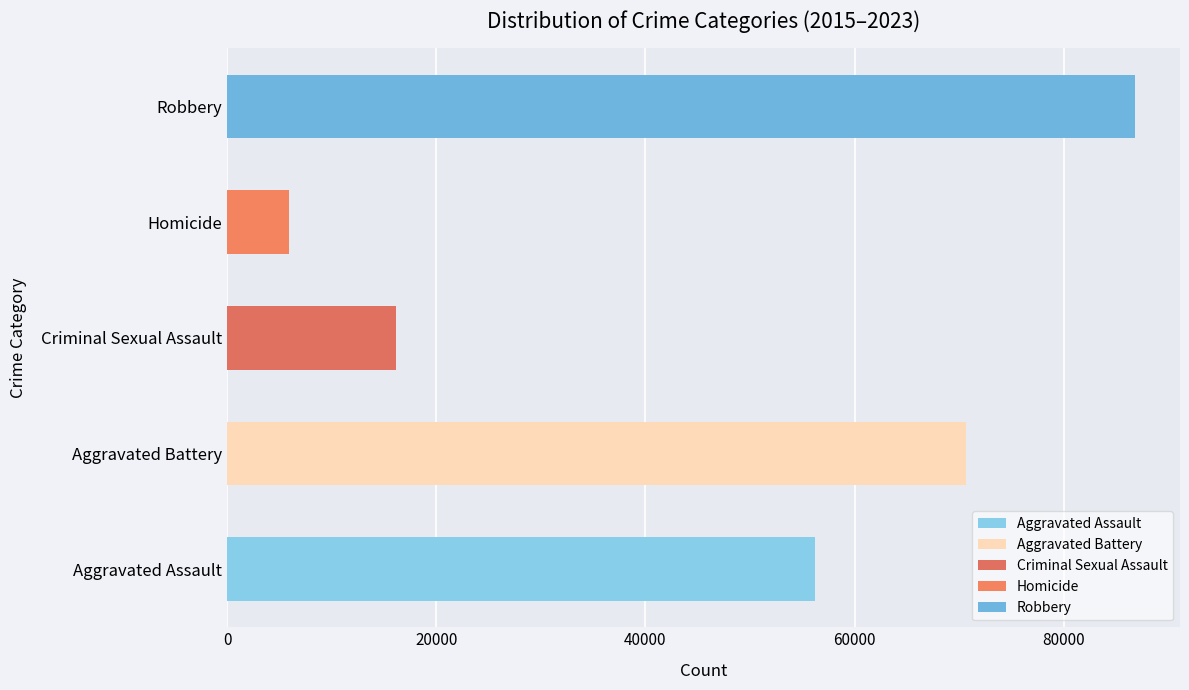

Count the number of data series in this chart.

5